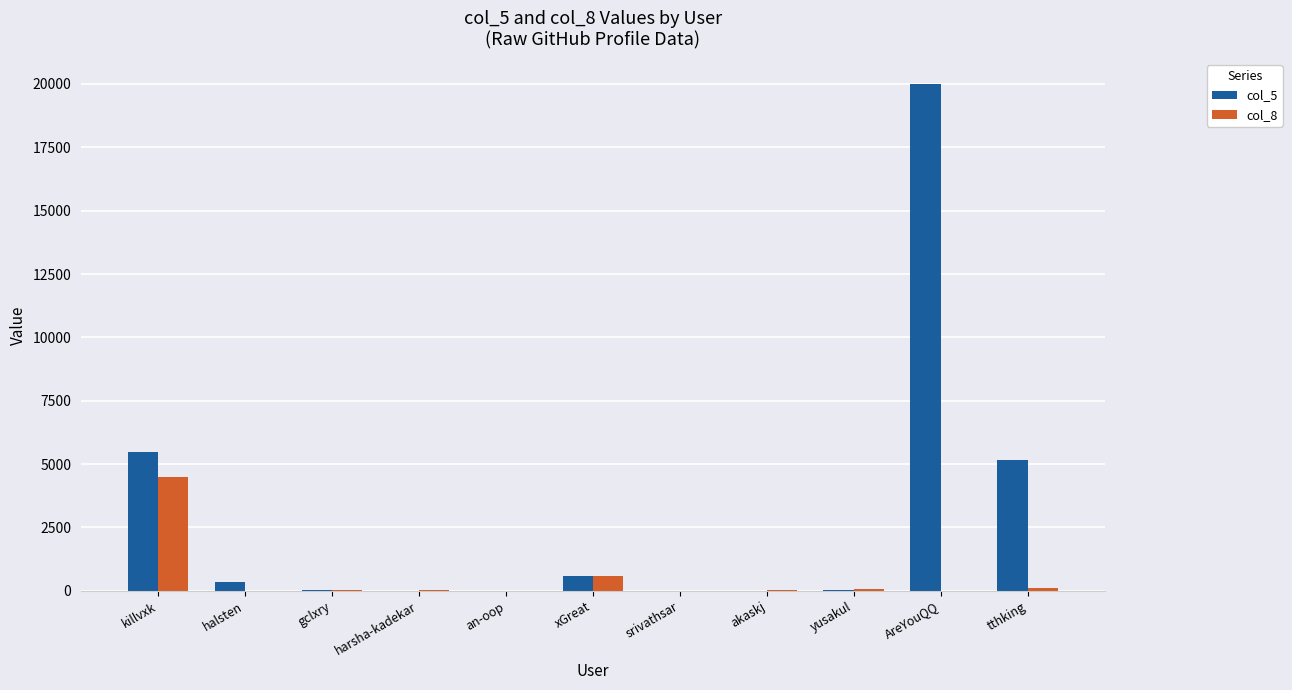

What is the greatest value displayed?

19989